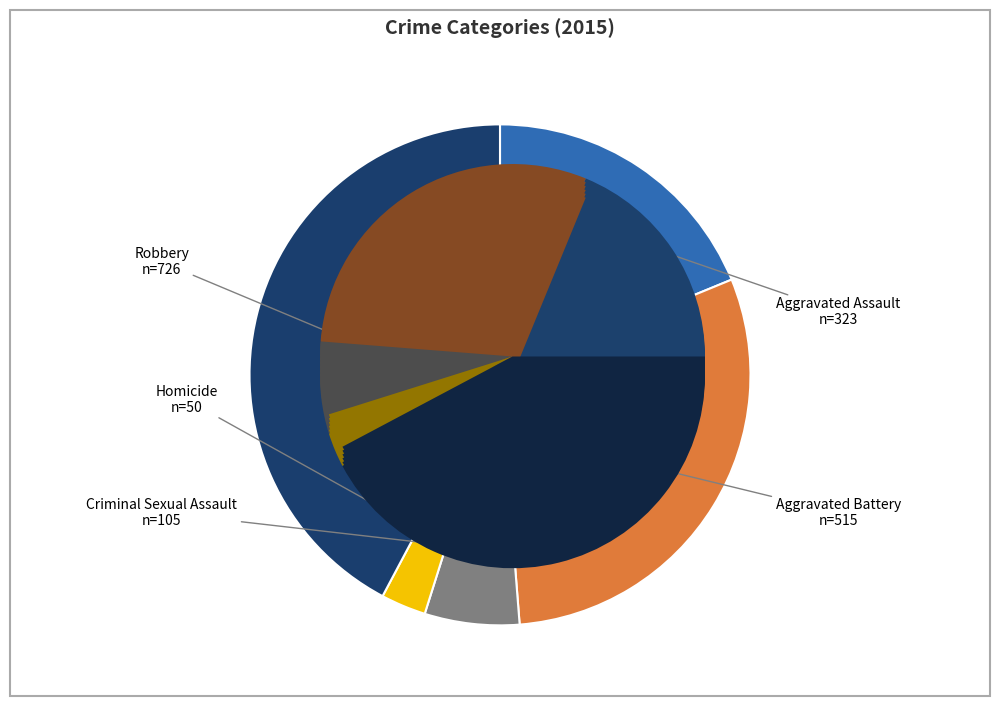

To the nearest percent, what percentage of the pie is Aggravated Battery?

30%